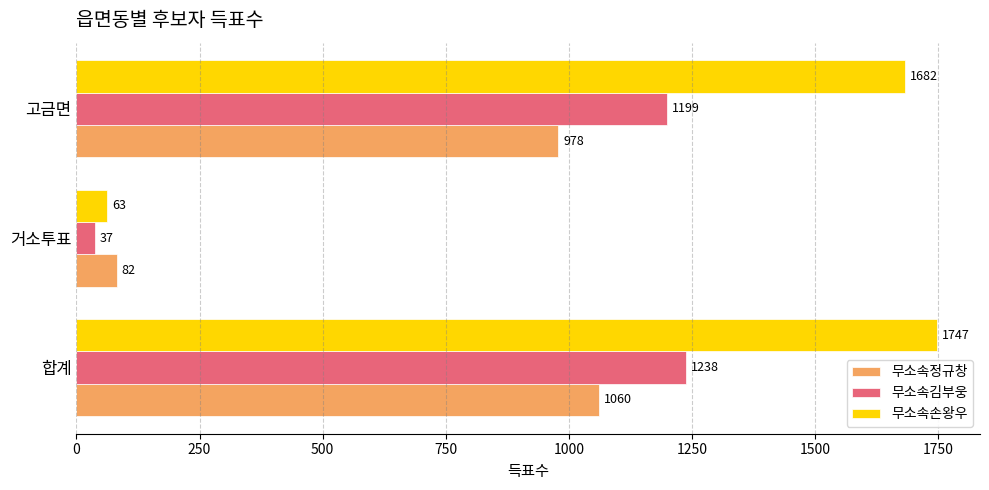

Where is 무소속정규창 nearest to the value 571?

고금면